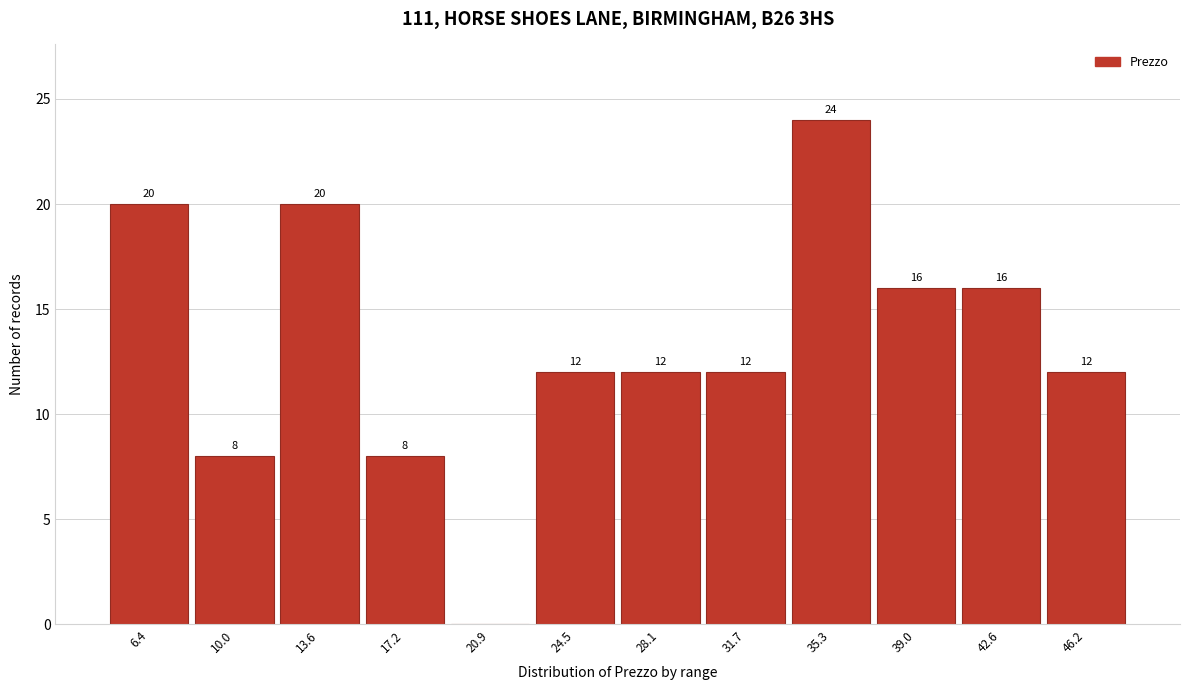

Reading left to right, list all the values displayed in this chart.

6.4=20	10.0=8	13.6=20	17.2=8	20.9=0	24.5=12	28.1=12	31.7=12	35.3=24	39.0=16	42.6=16	46.2=12